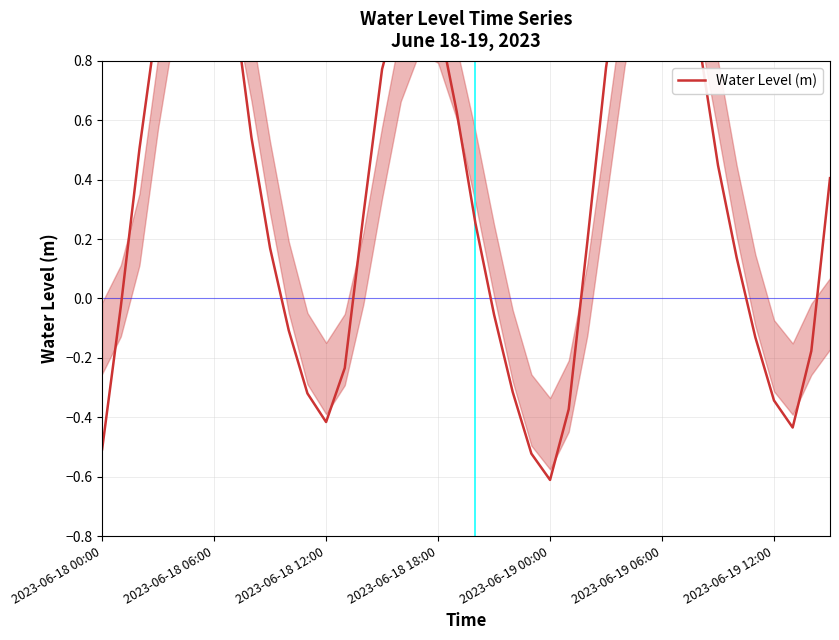

How many interior local peaks (higher than both neighbors) does the data have?

3